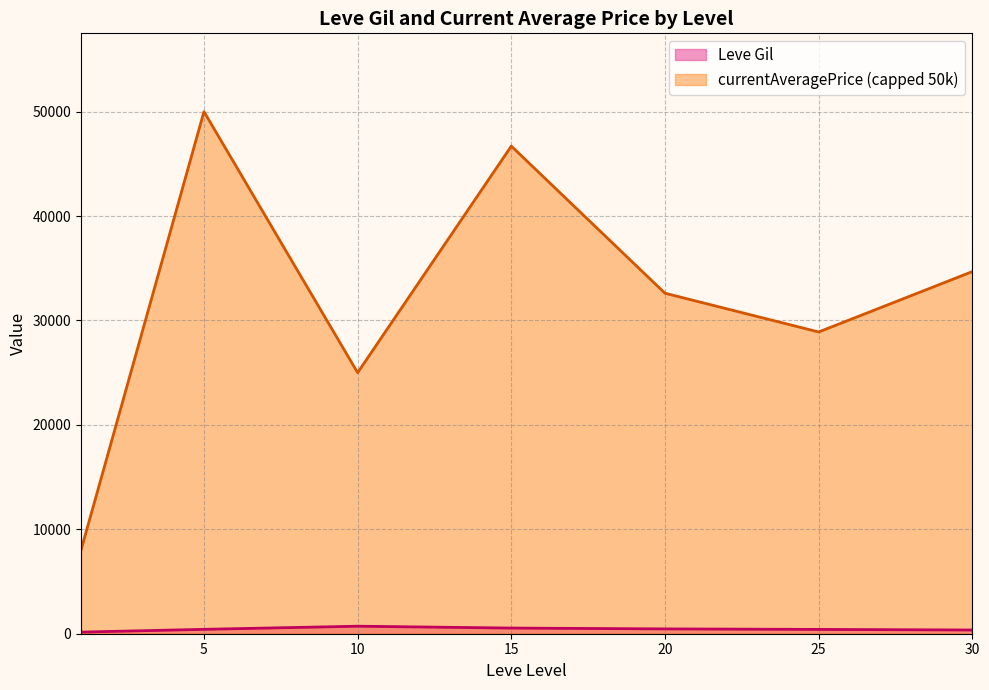

List the series in order of their overall mean, highest first.

currentAveragePrice (capped 50k), Leve Gil